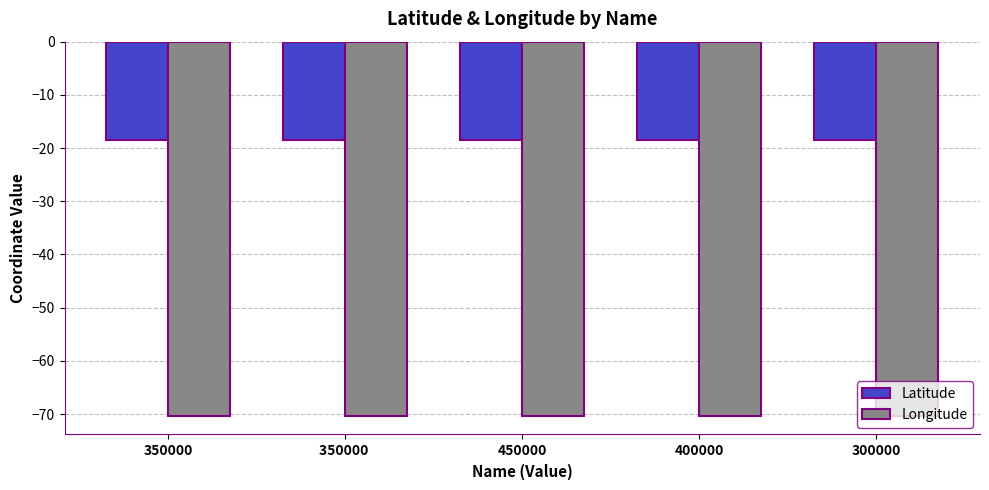

What is the label of the 2nd bar from the left?

350000 